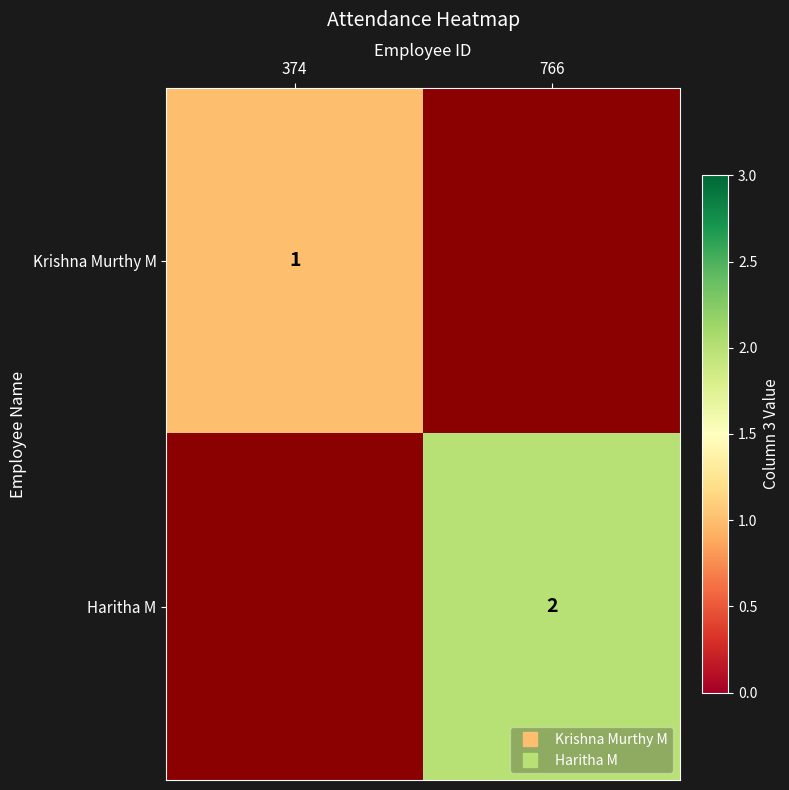

At 766, list the series in order from smallest to largest.

Krishna Murthy M, Haritha M